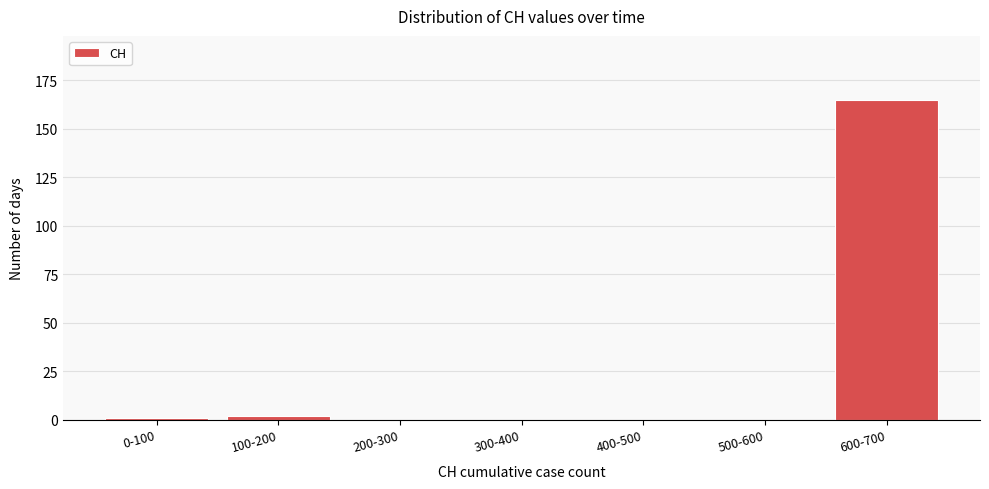

Reading left to right, transcribe all the data shown in this chart.

0-100=1	100-200=2	200-300=0	300-400=0	400-500=0	500-600=0	600-700=165